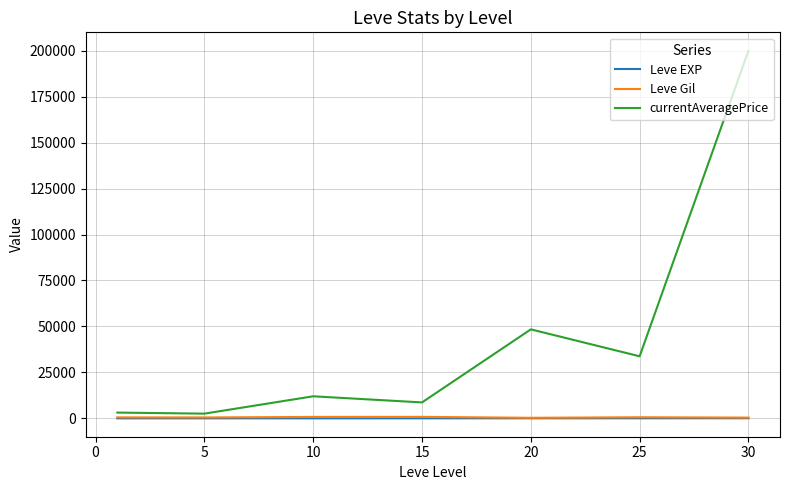

Which series has the largest total across all categories?

currentAveragePrice